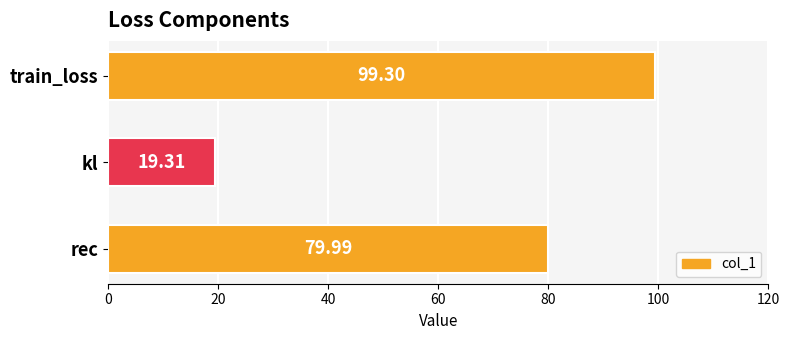

What is the minimum value shown in the chart?

19.3